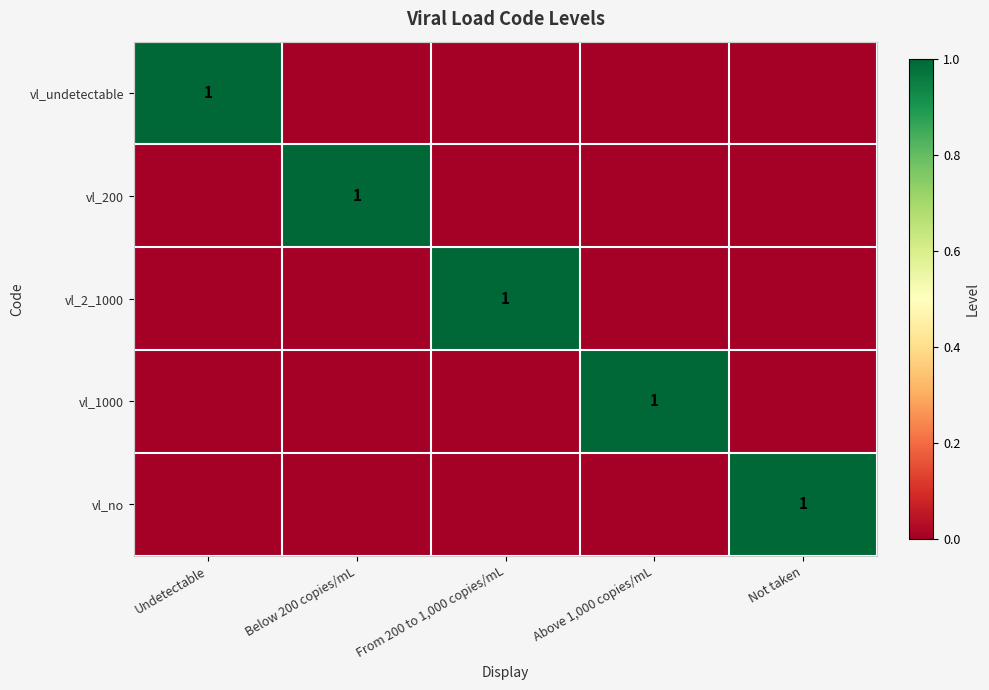

The value of vl_undetectable at Undetectable is 0. True or false?

False